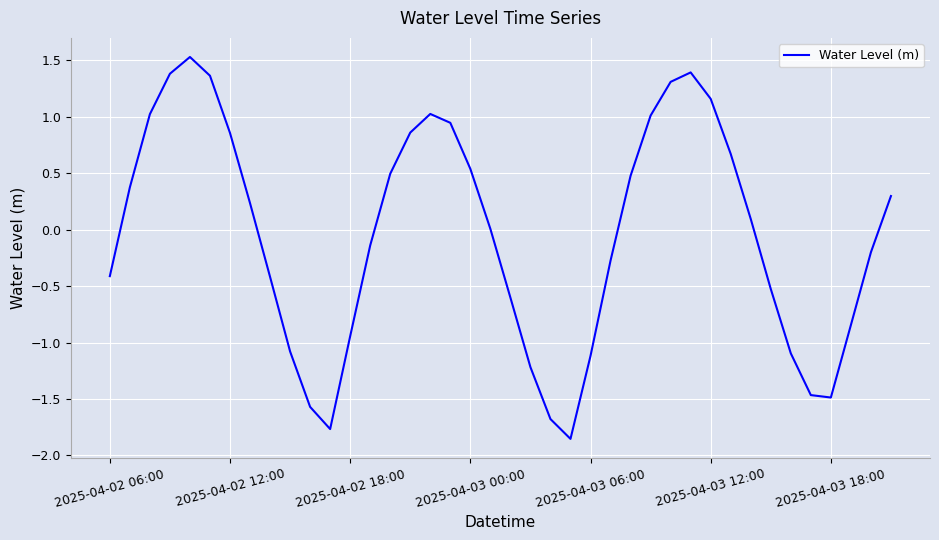

What is the difference between the maximum and minimum values?

3.4